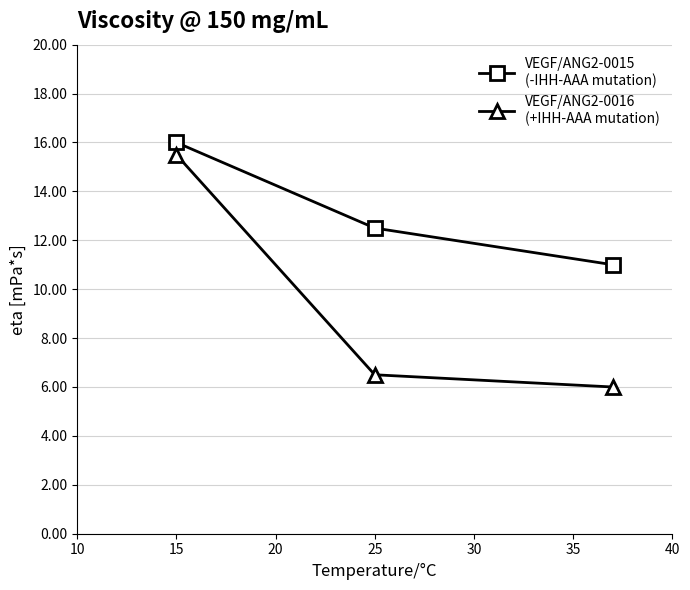

What is the minimum value shown in the chart?

6.0